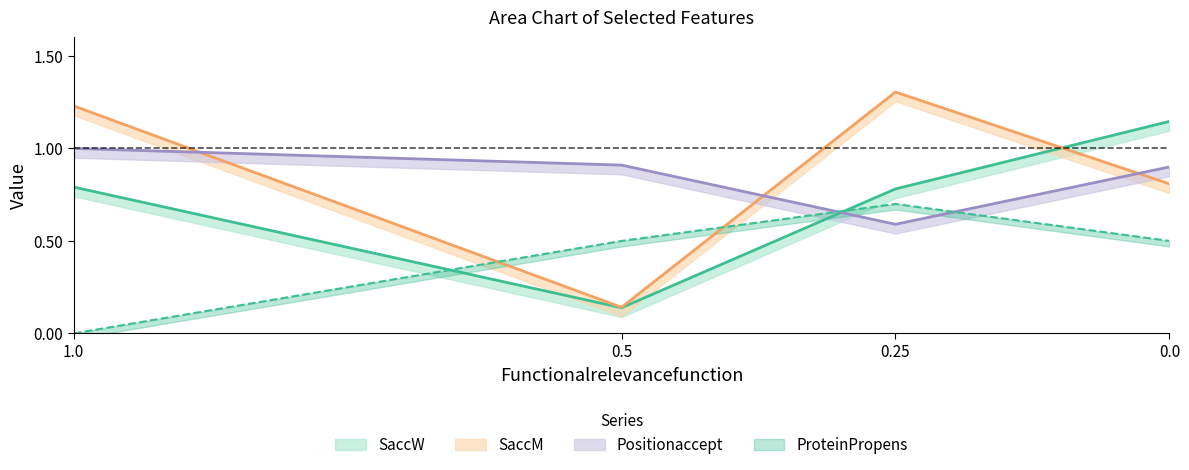

At which label does SaccM first exceed 1?

1.0